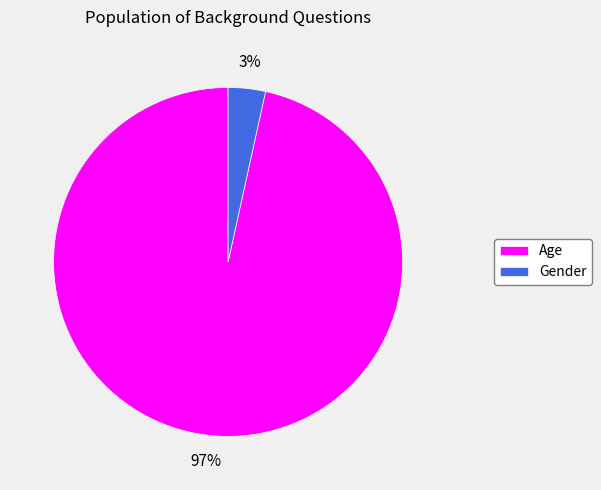

To the nearest percent, what portion does Gender represent?

3%